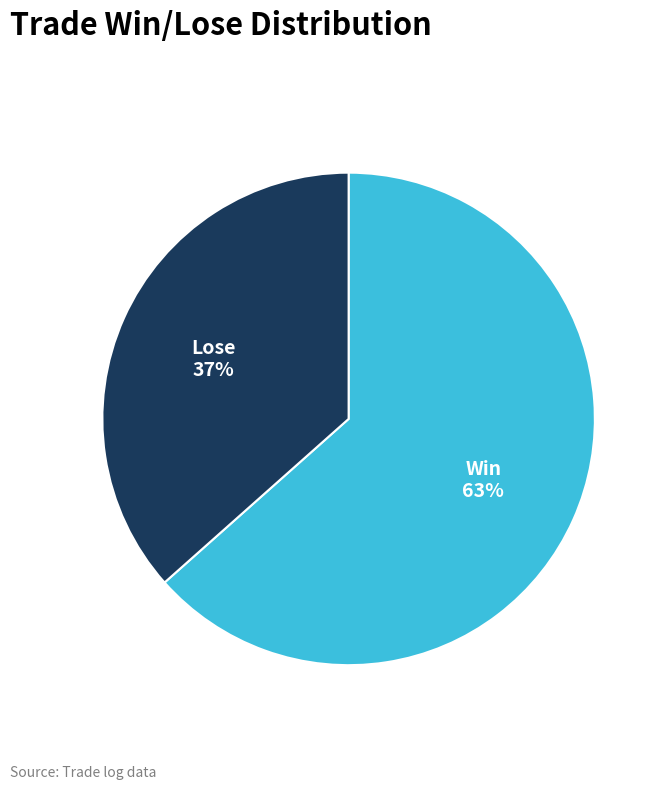

To the nearest percent, what is the average slice percentage?

50%